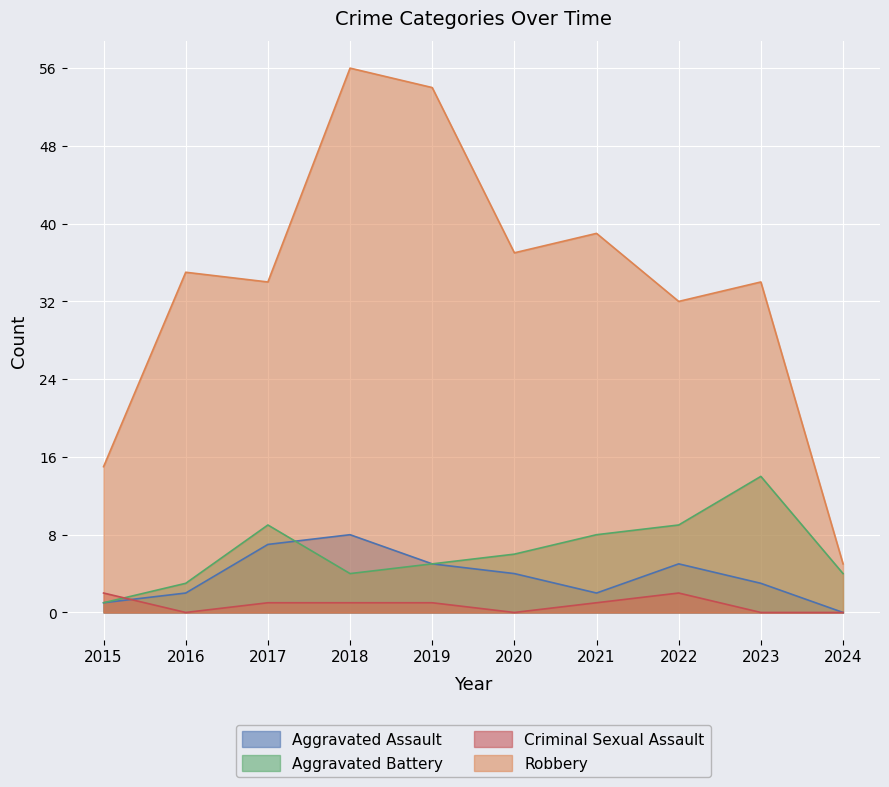

What is the difference between the maximum and minimum values in the Robbery series?

51